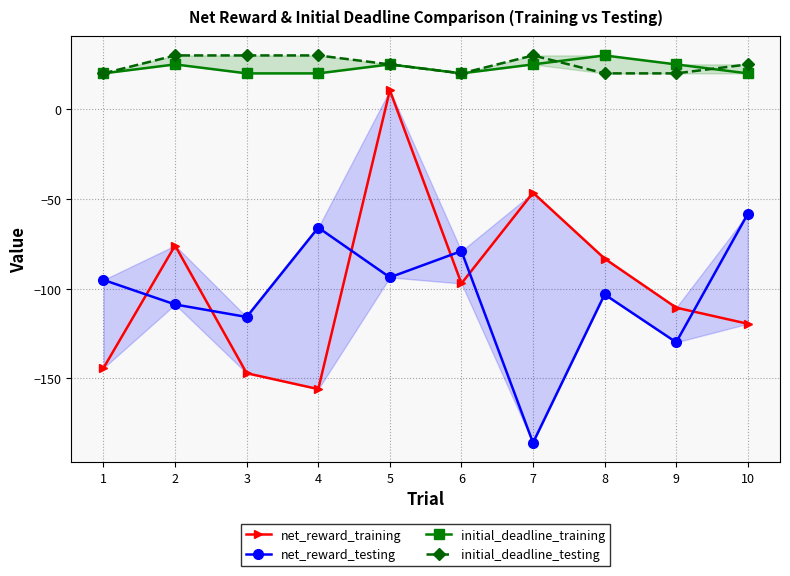

Does the chart display data point markers on the line(s)?

Yes